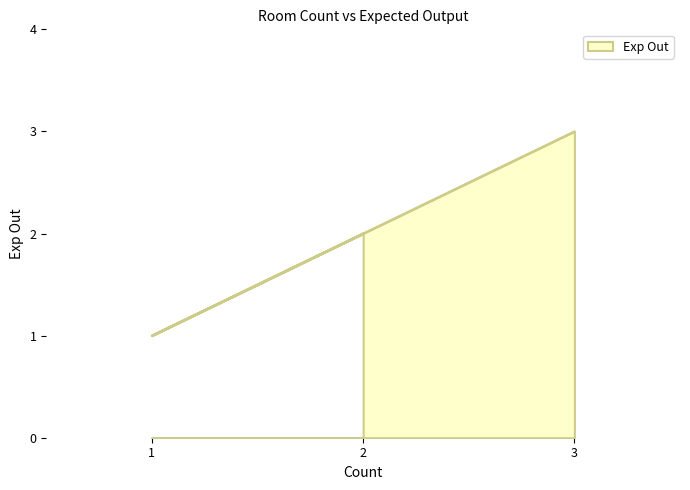

What is the average value?

2